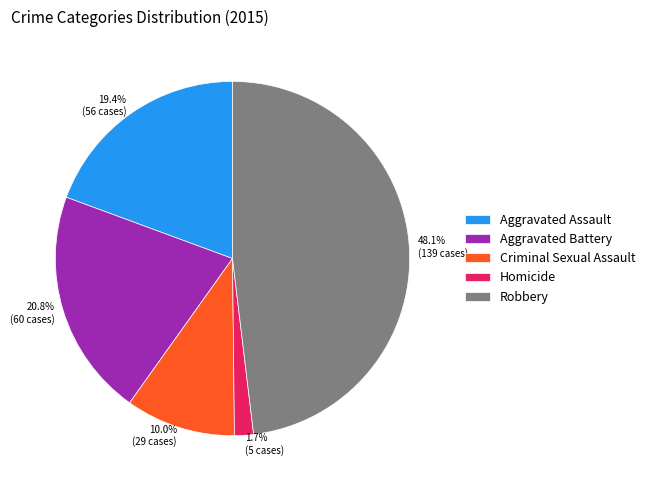

Approximately how many times larger is the value at Aggravated Assault compared to Aggravated Battery?

0.9